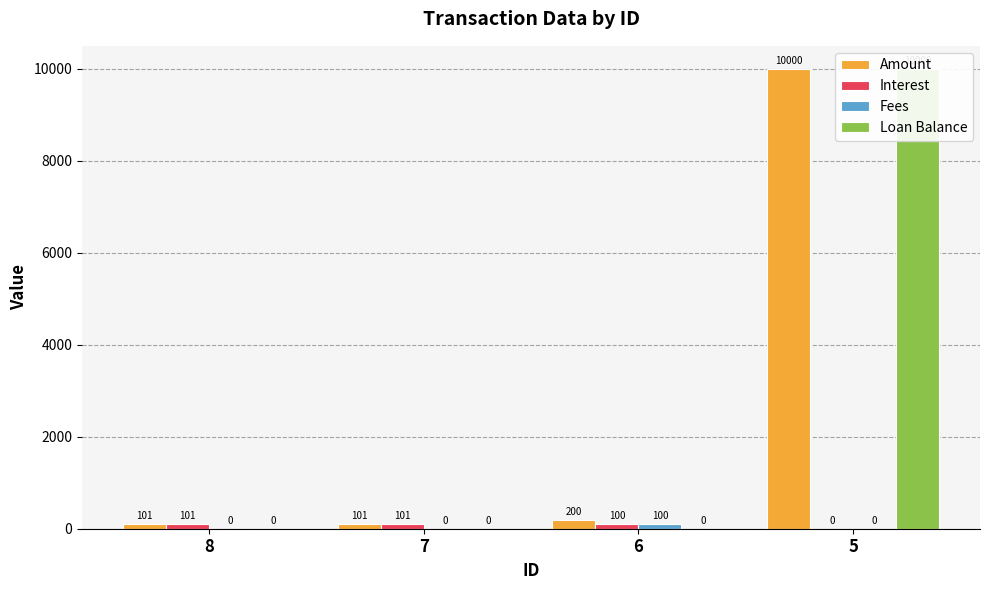

What is the total value across all series at 7?

202.0